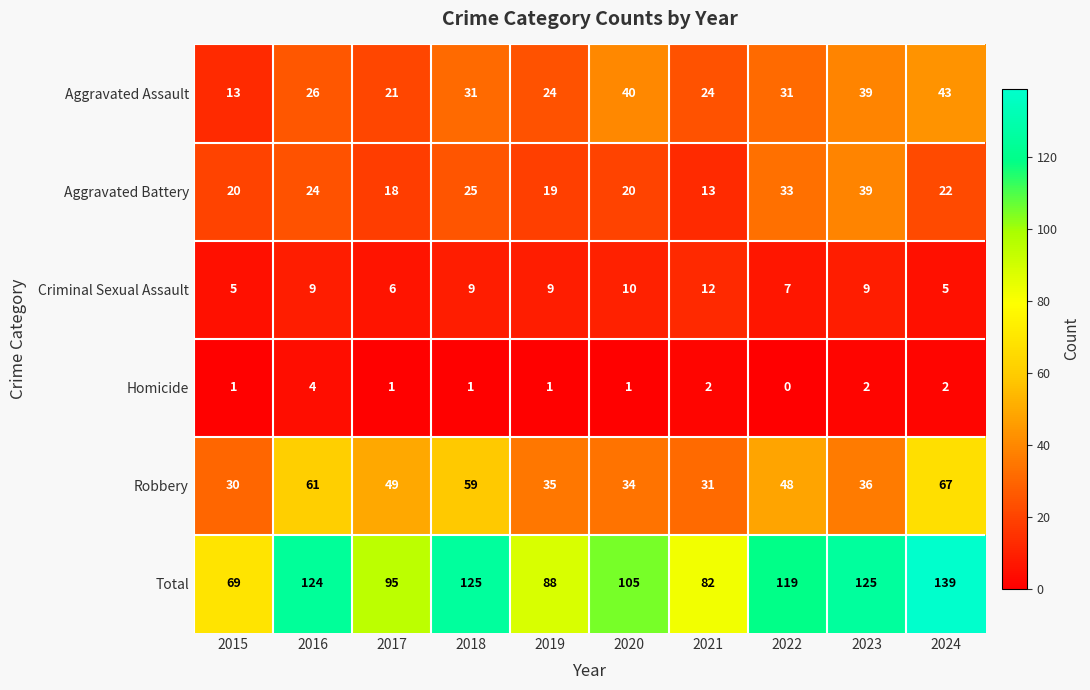

What is the sum of all Aggravated Assault values?

292